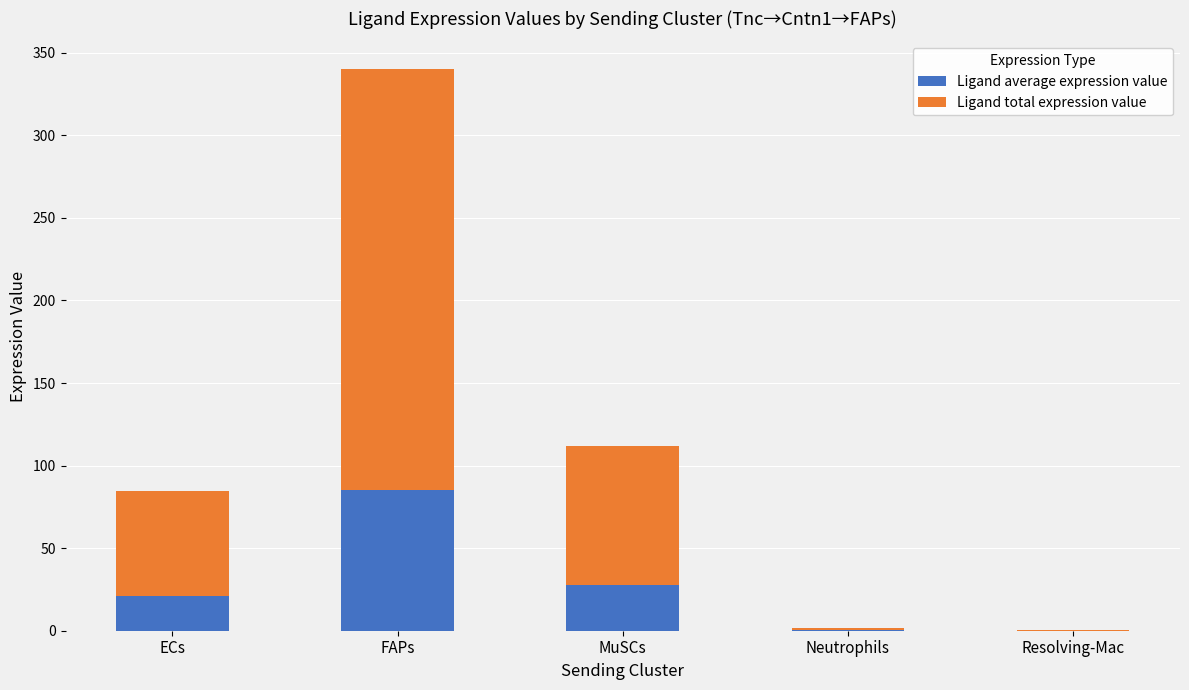

What is the total value across all series at MuSCs?

111.7